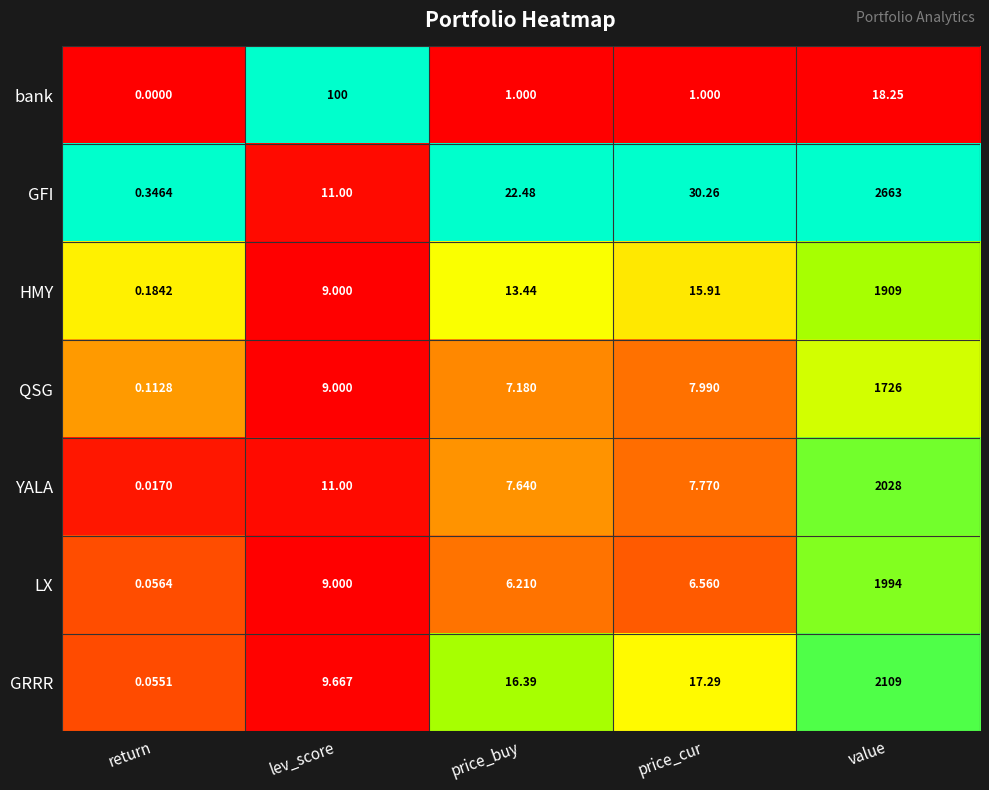

Rank the series at value from highest to lowest value.

GFI, GRRR, YALA, LX, HMY, QSG, bank